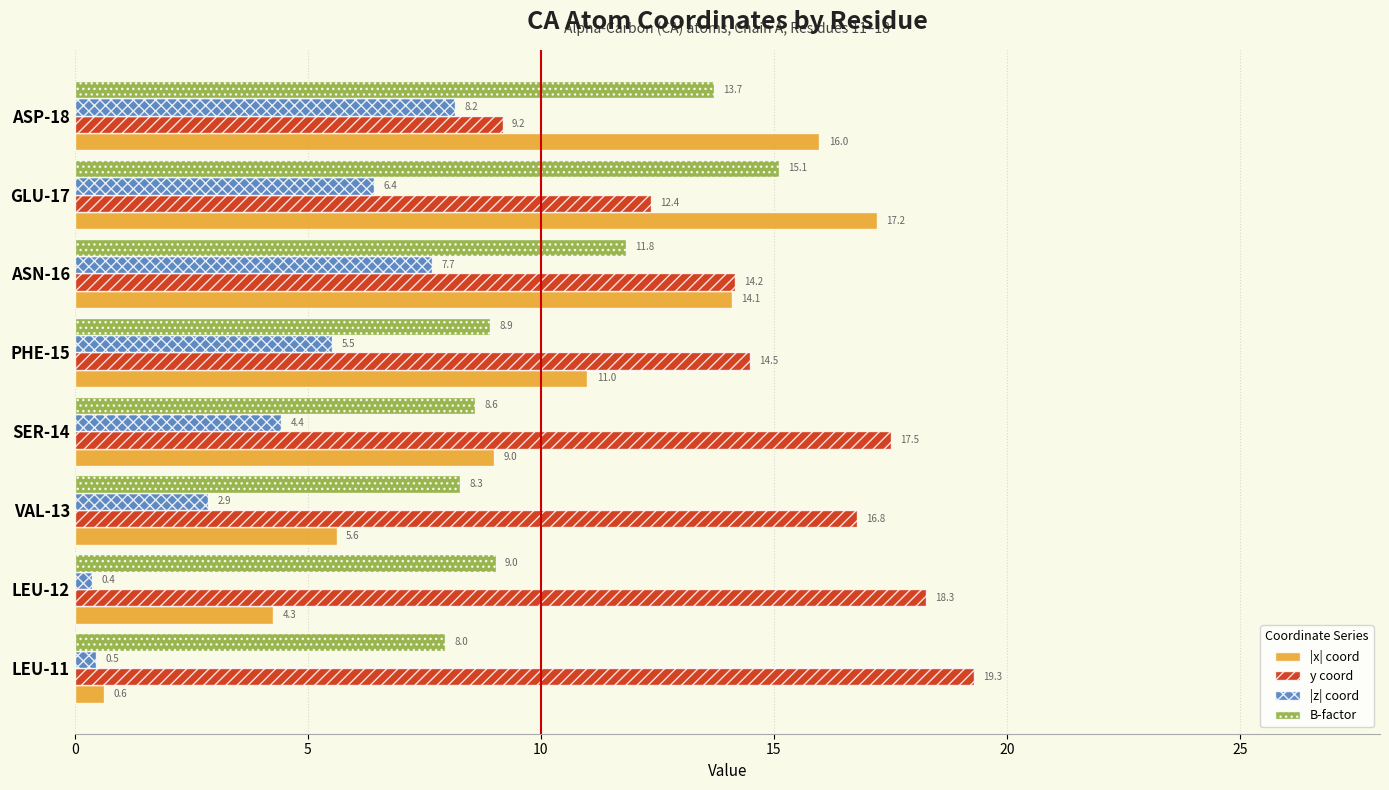

Which series has the largest total across all categories?

y coord